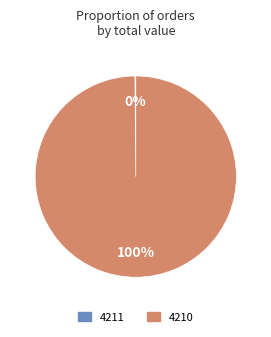

To the nearest percent, what portion does 4210 represent?

100%